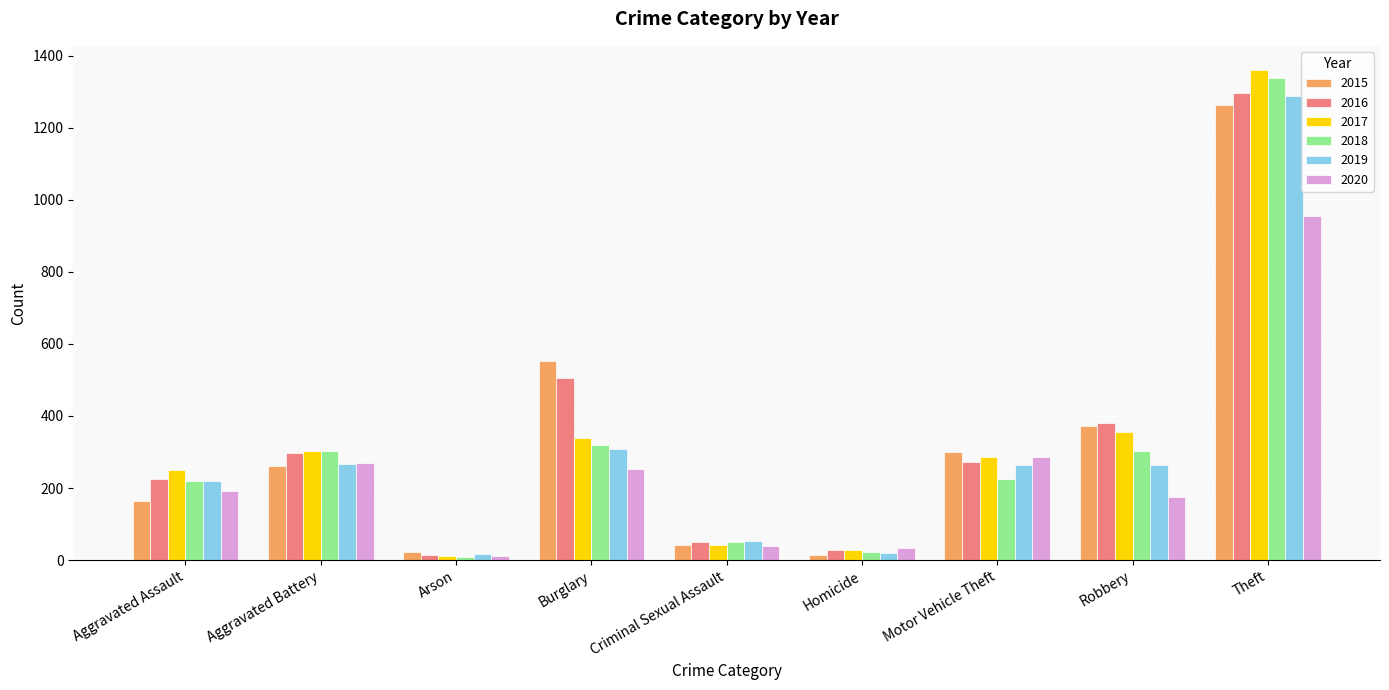

At which category is the sum across all series the highest?

Theft